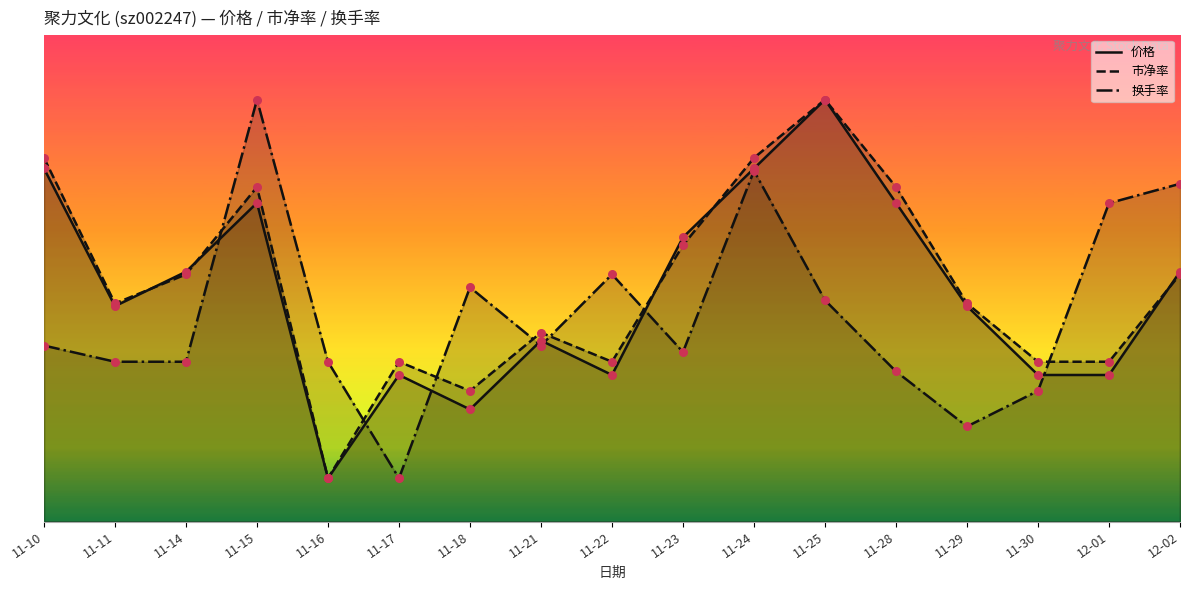

Which series has the largest total across all categories?

市净率